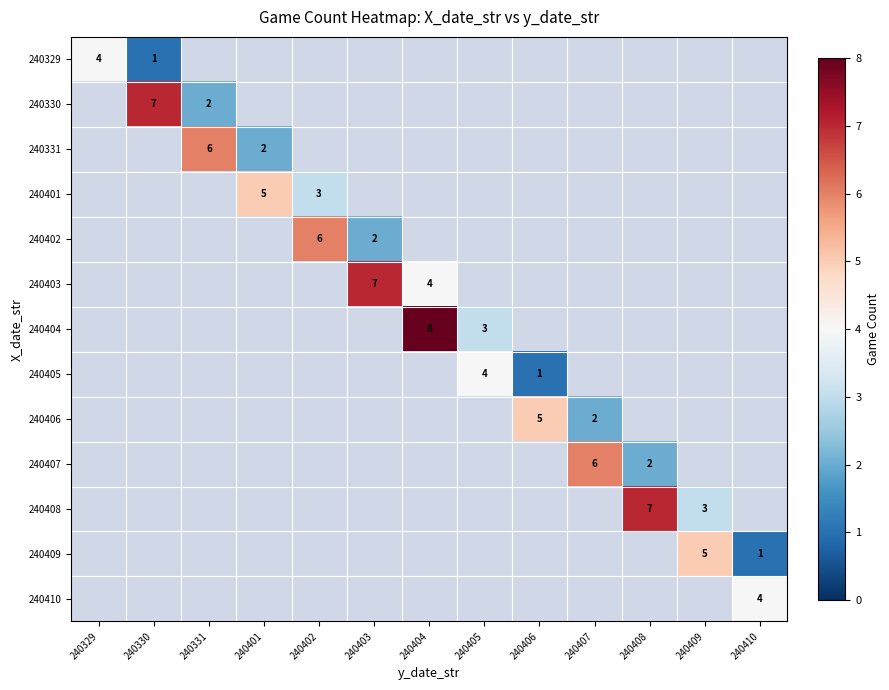

How many data points does each series have?

13